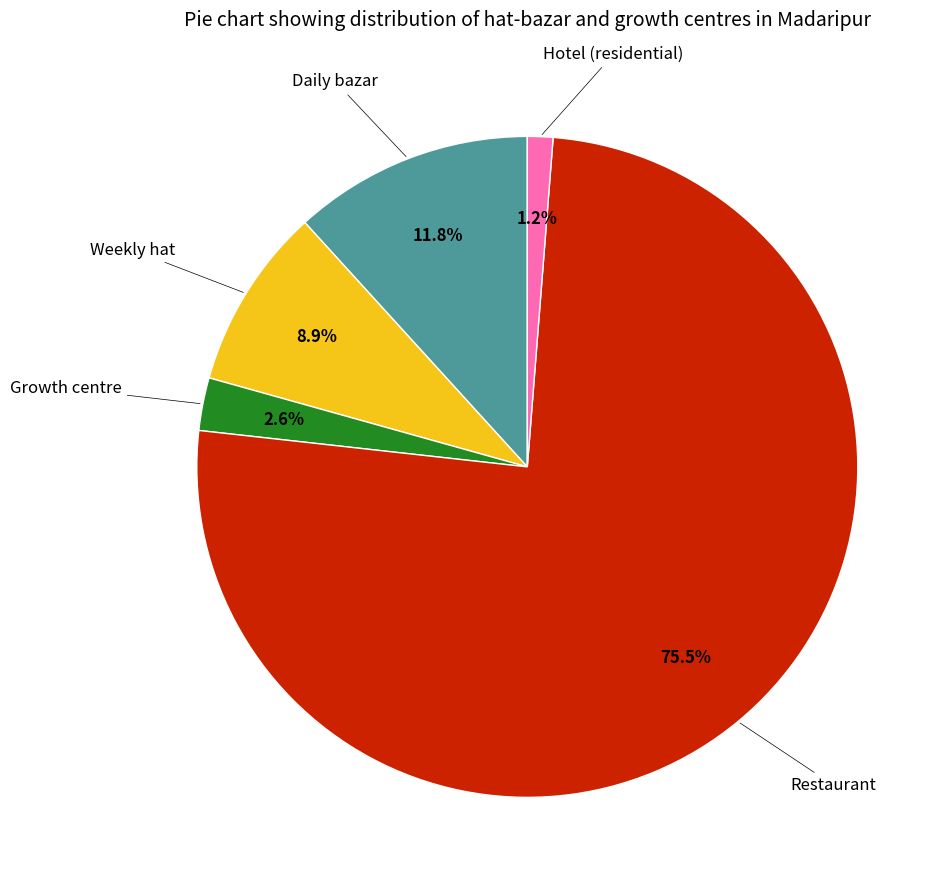

Does any single category account for the majority?

Yes